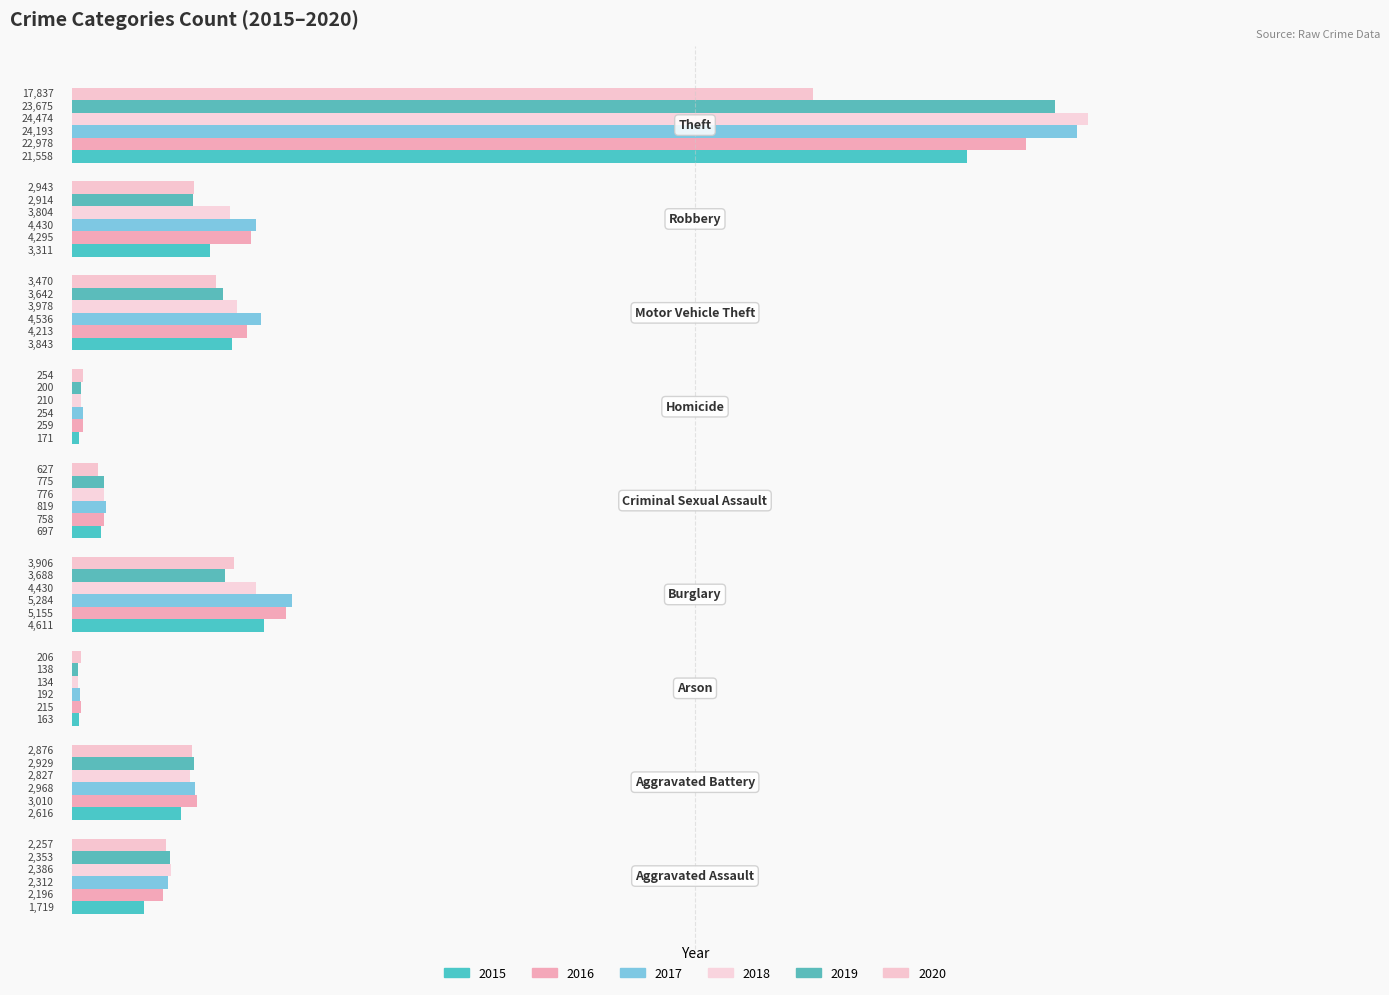

How many data points does each series have?

9